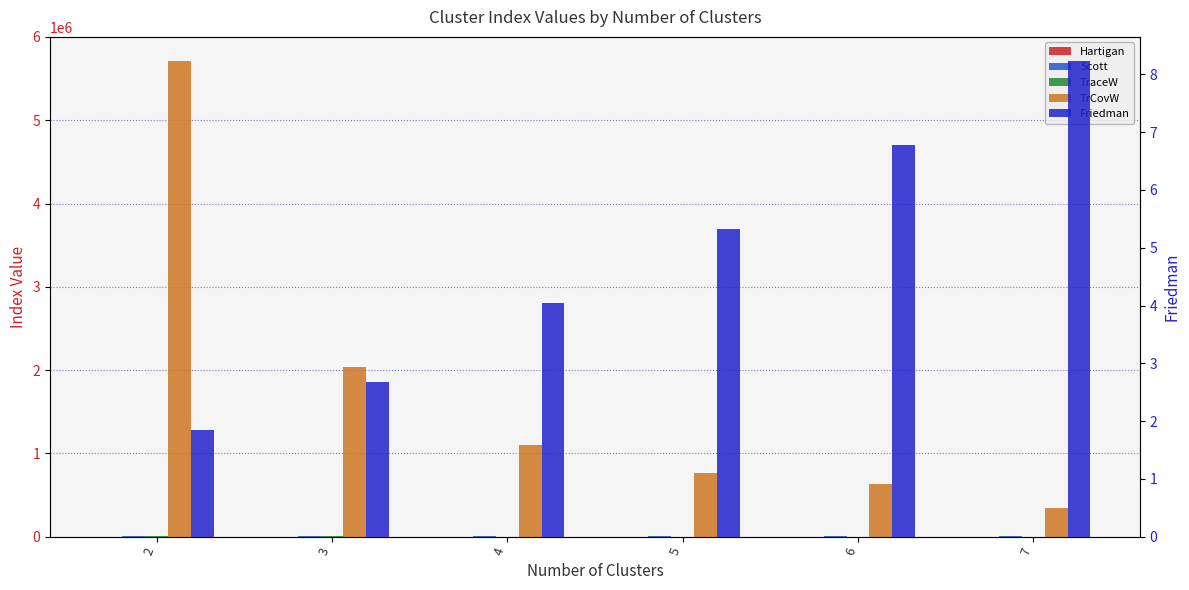

The value of TraceW at 4 is 2071.6. True or false?

True